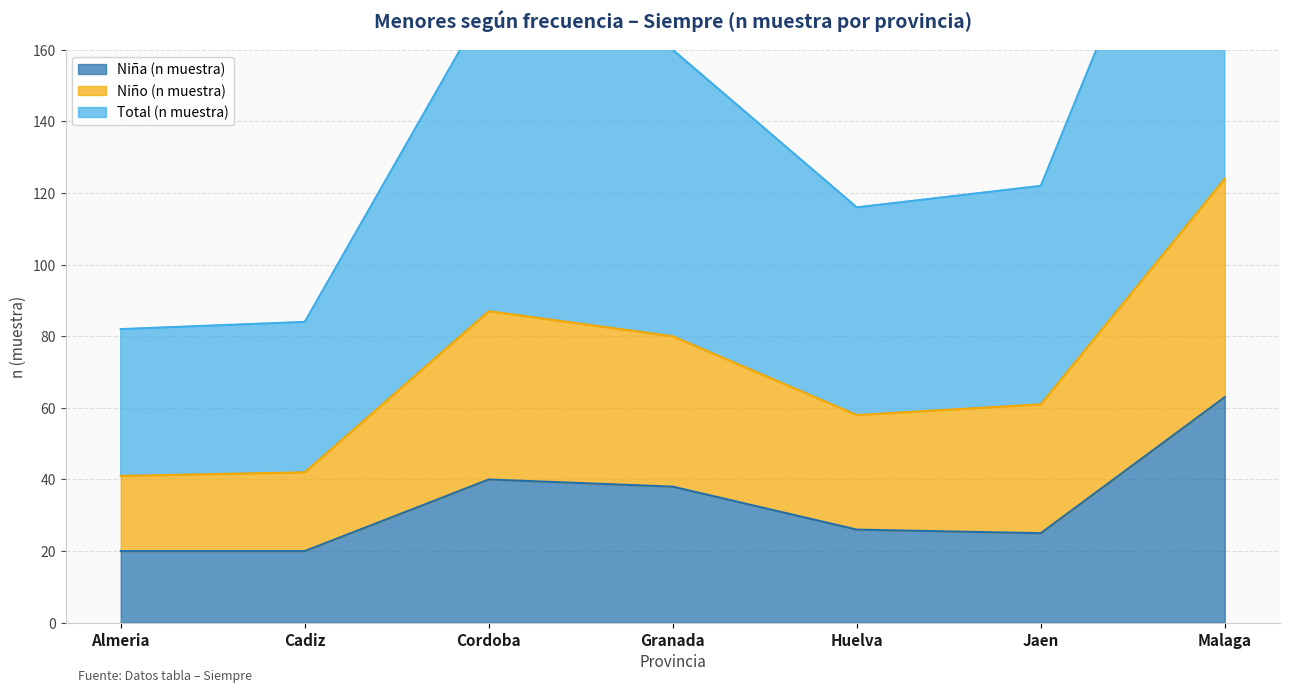

How many lines are shown in the chart?

3